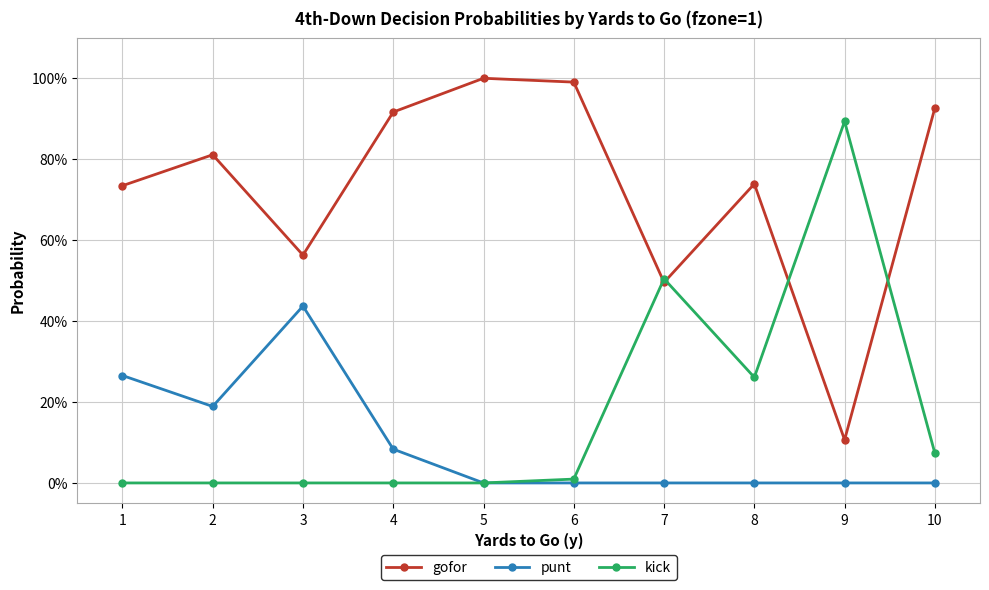

Reading left to right, what are all the values shown in this chart?

gofor: 0.7	0.8	0.6	0.9	1.0	1.0	0.5	0.7	0.1	0.9
punt: 0.3	0.2	0.4	0.1	0.0	0.0	0.0	0.0	0.0	0.0
kick: 0.0	0.0	0.0	0.0	0.0	0.0	0.5	0.3	0.9	0.1